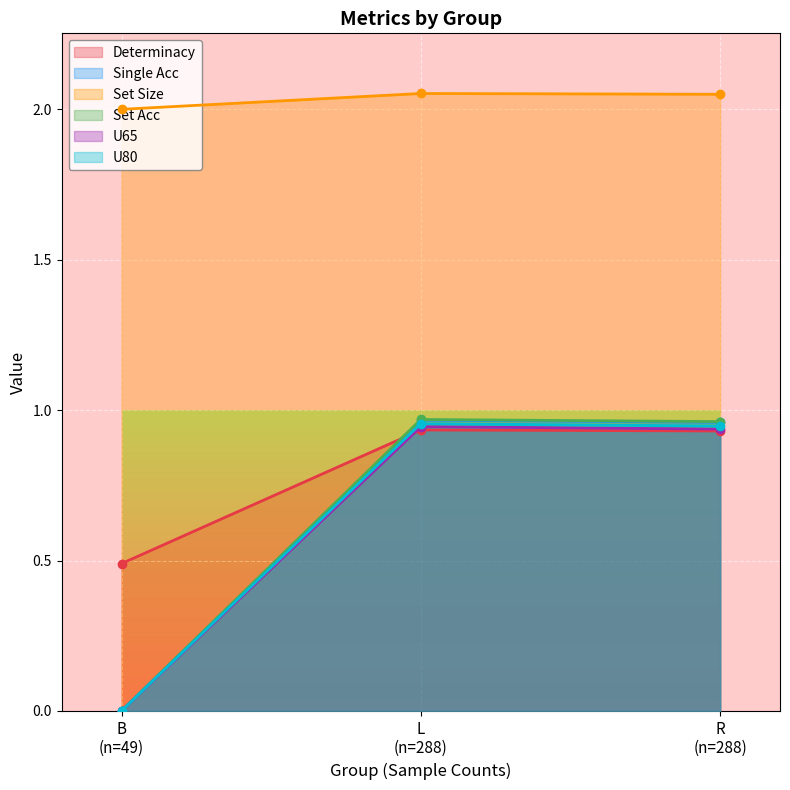

Which series has the widest spread of values?

Set Acc